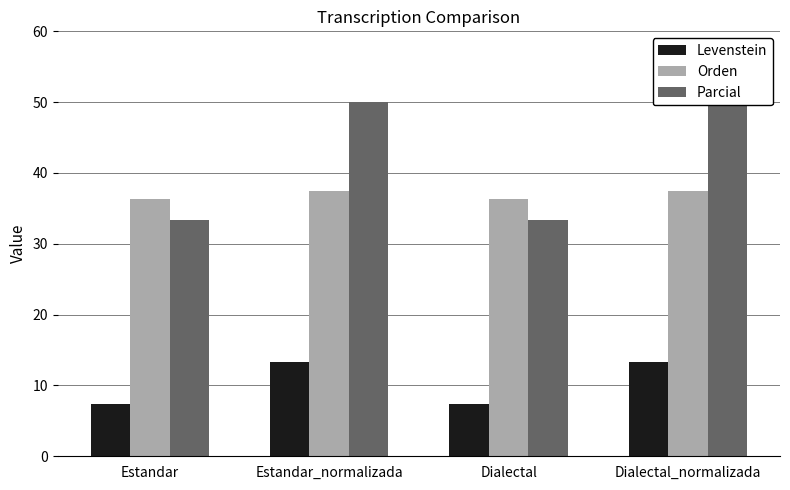

Reading left to right, list all the values displayed in this chart.

Levenstein: 7.3	13.3	7.3	13.3
Orden: 36.4	37.5	36.4	37.5
Parcial: 33.3	50.0	33.3	50.0